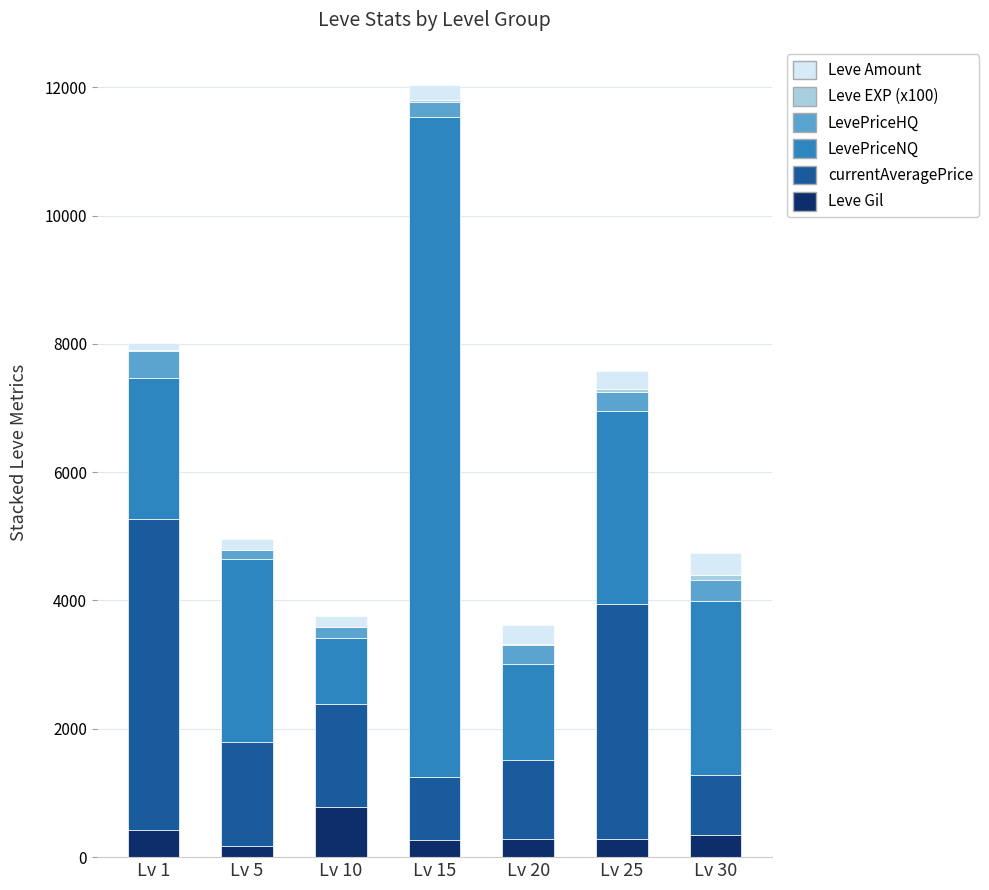

How many series are shown in this chart?

6